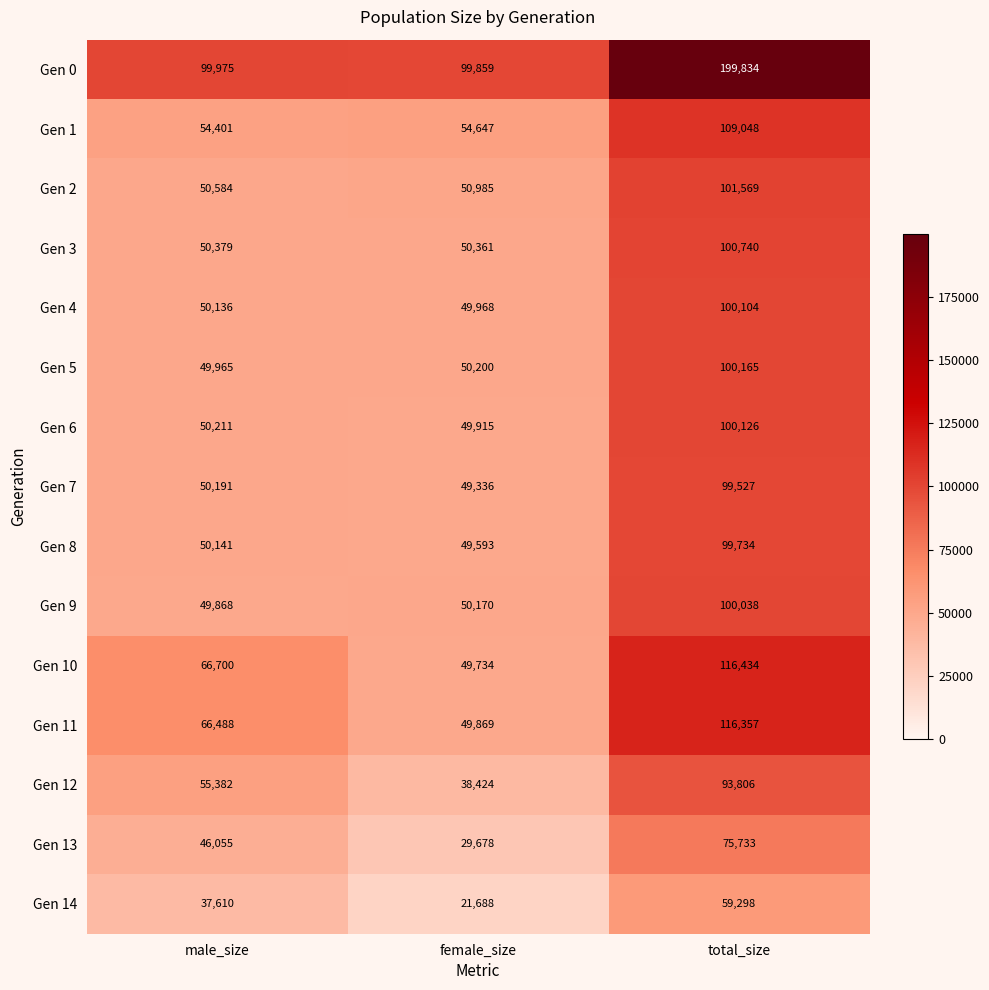

What is the difference between the Gen 10 values at total_size and male_size?

49734